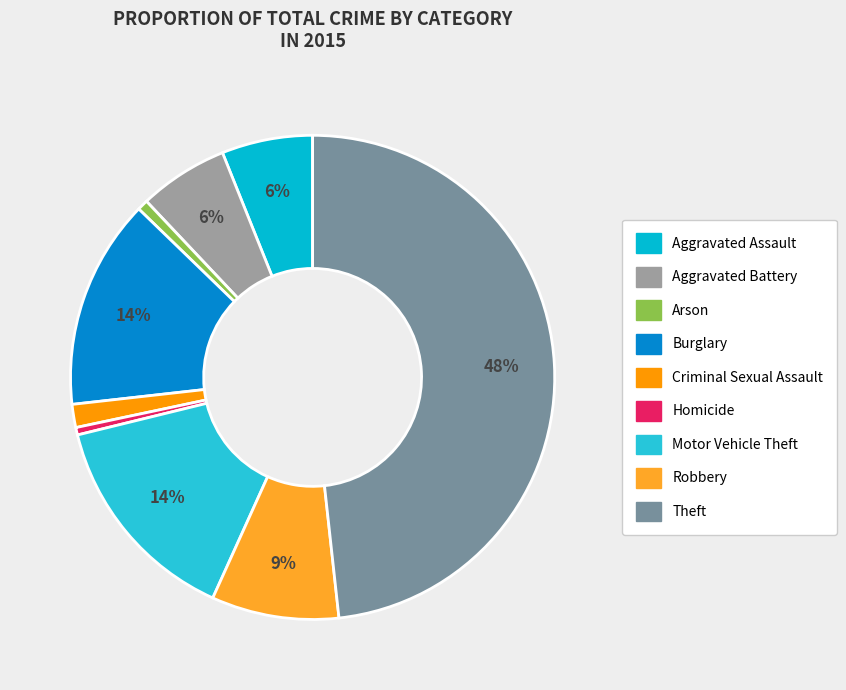

To the nearest percent, what portion does Criminal Sexual Assault represent?

2%